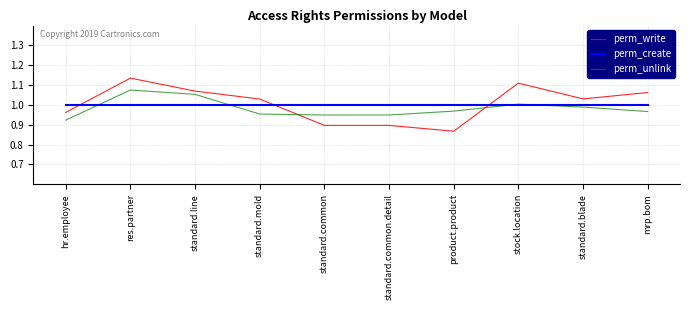

Which series changed the most between res.partner and standard.line?

perm_write